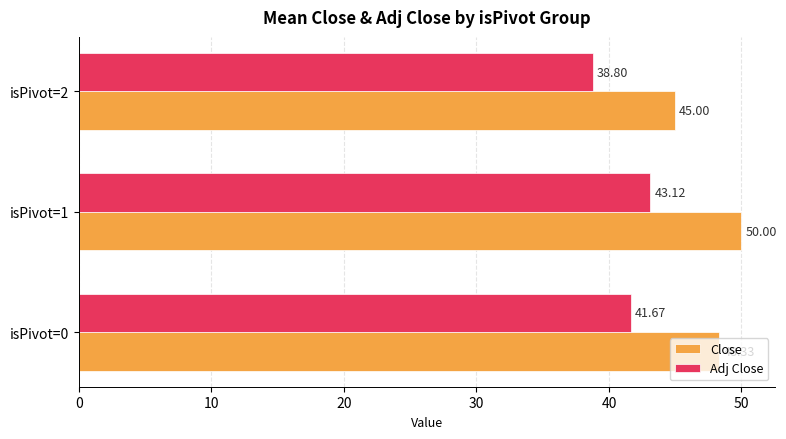

What are all the series names shown in the legend?

Close, Adj Close